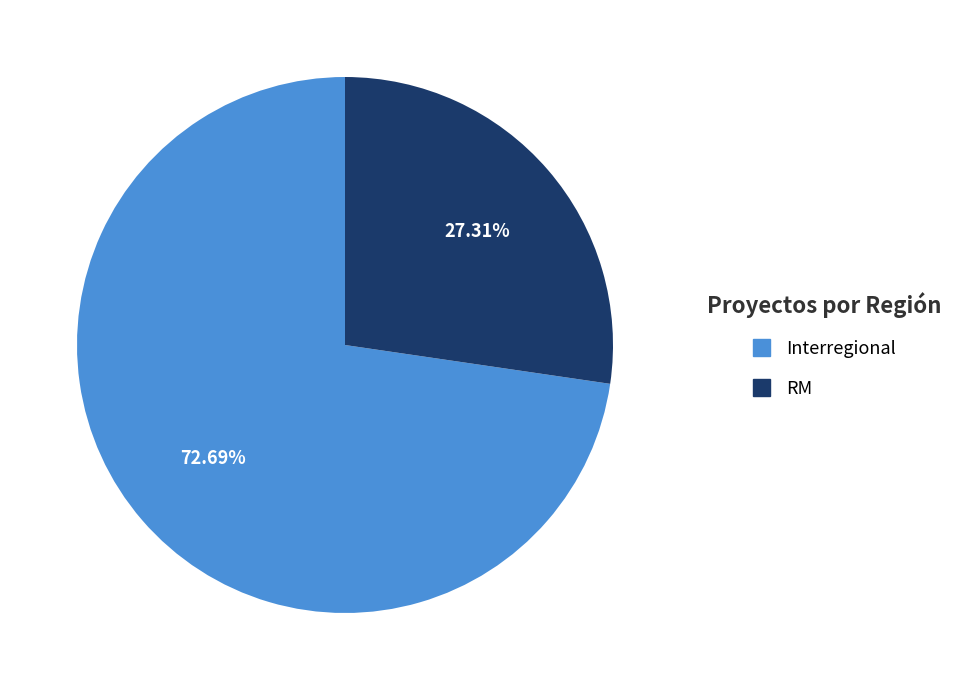

The RM slice represents 63% of the pie. True or false?

False